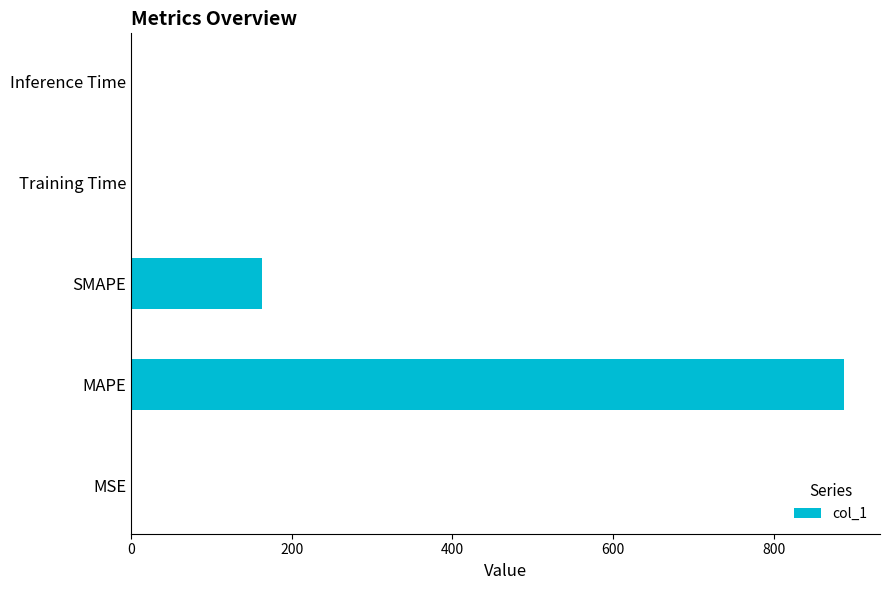

What is the sum of all values?

1052.4